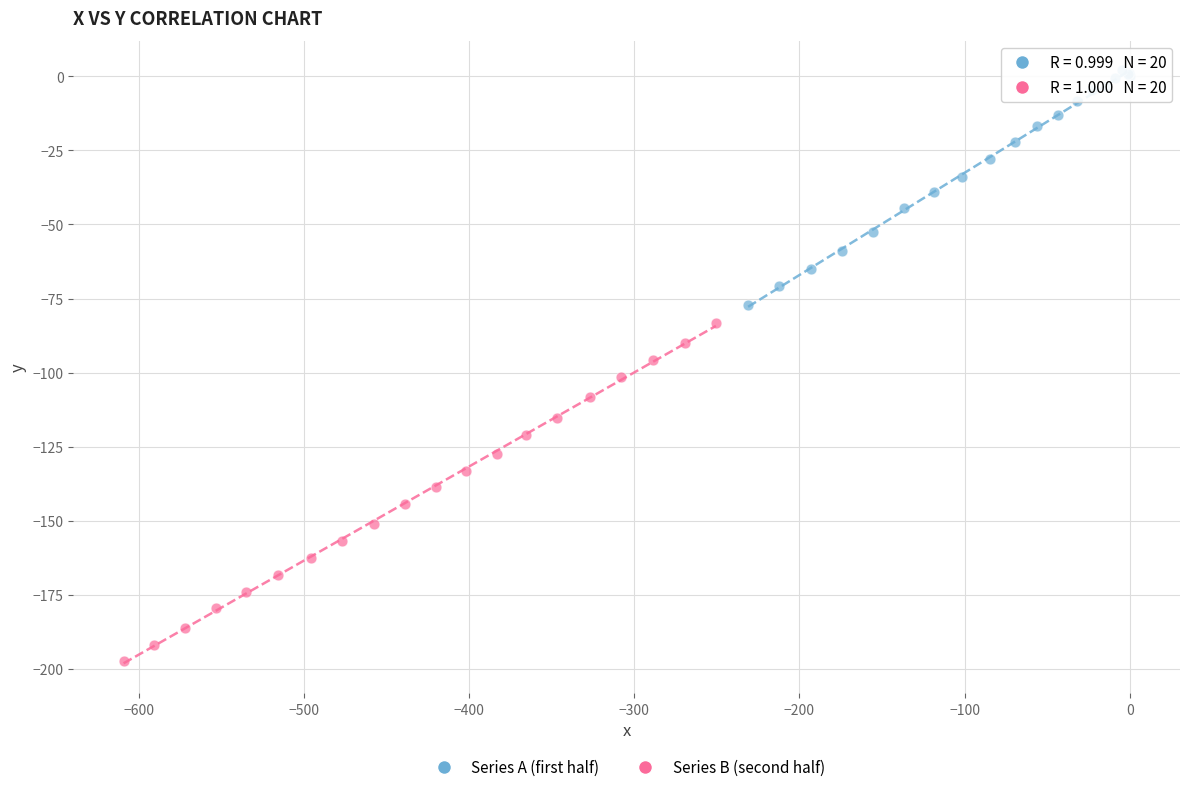

Which series has the largest Y range (max minus min)?

Series B (second half)